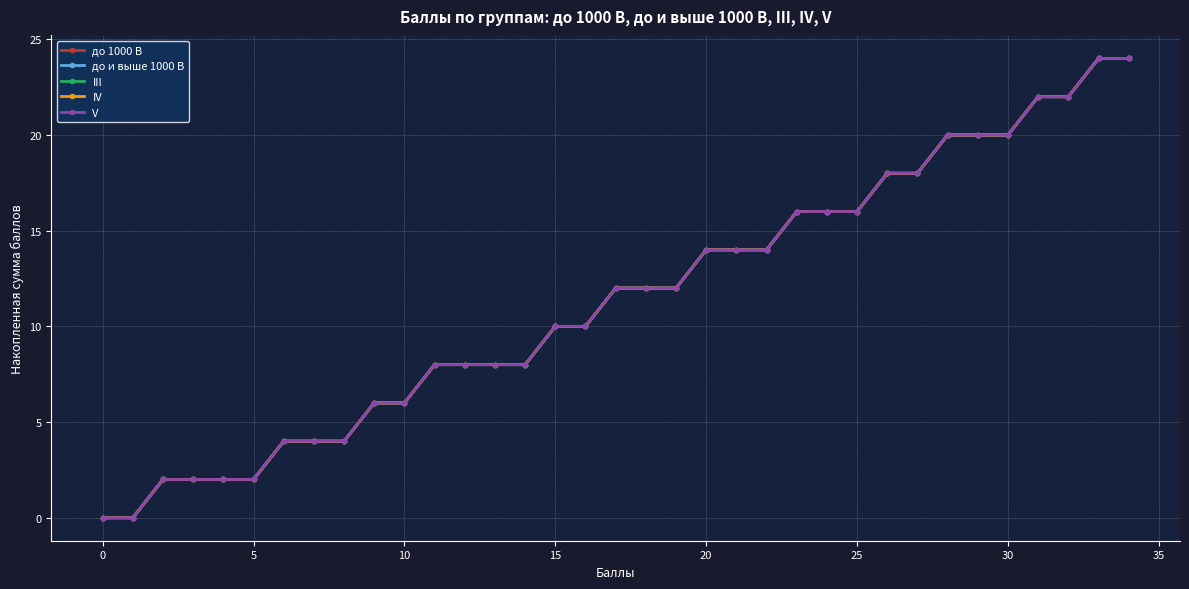

Is this an area chart (filled region under the line)?

No